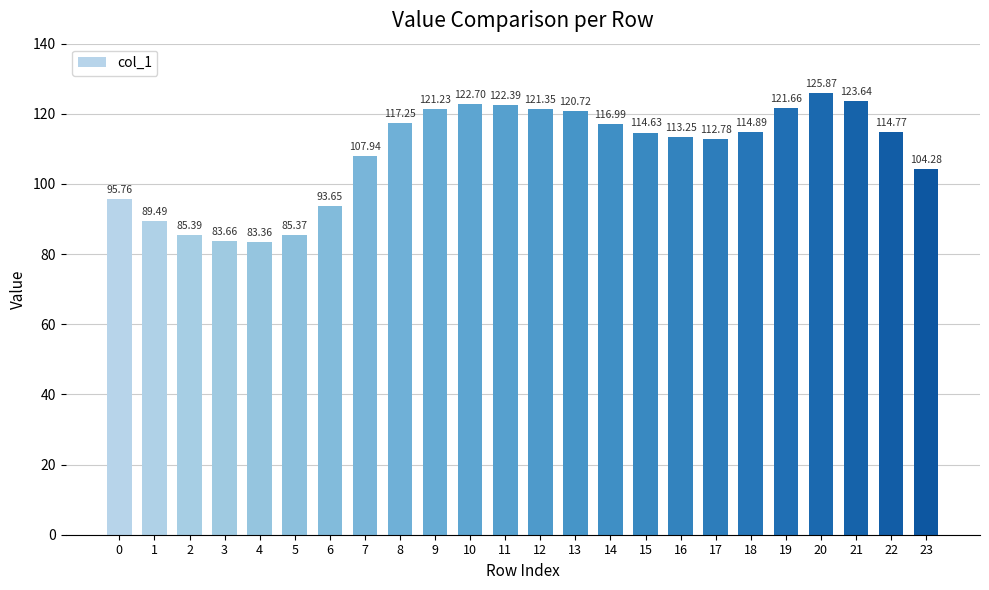

What is the sum of the values at 10 and 16?

236.0